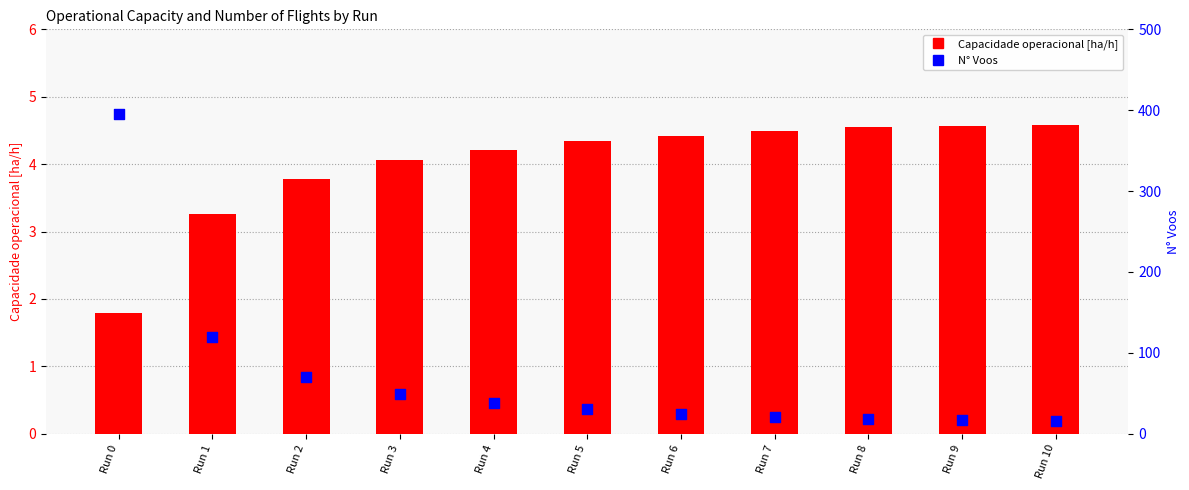

At which category is the sum across all series the highest?

Run 0